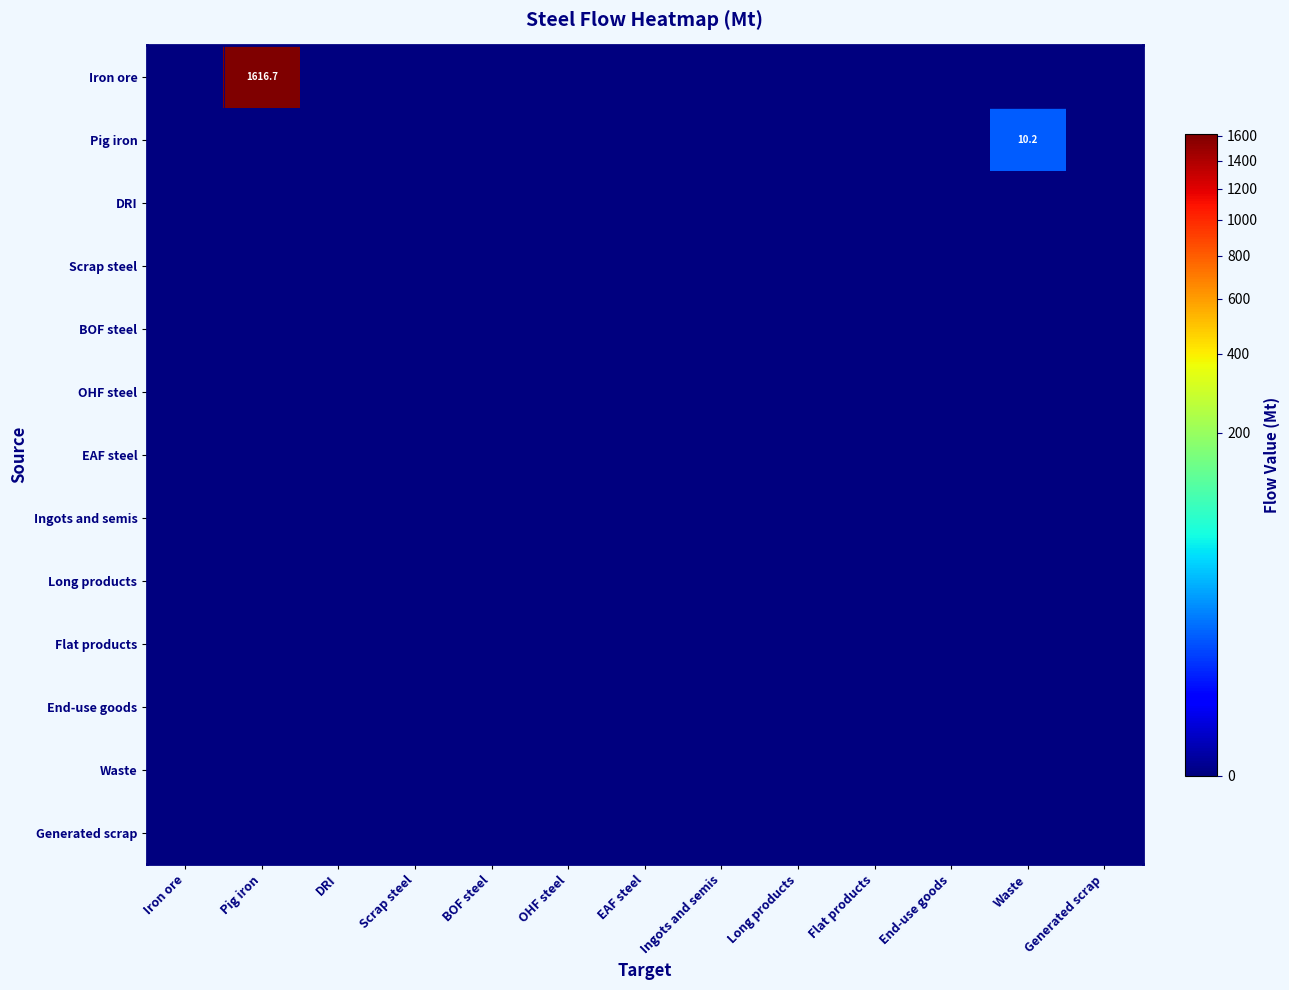

Between BOF steel and Flat products, which is larger?

BOF steel